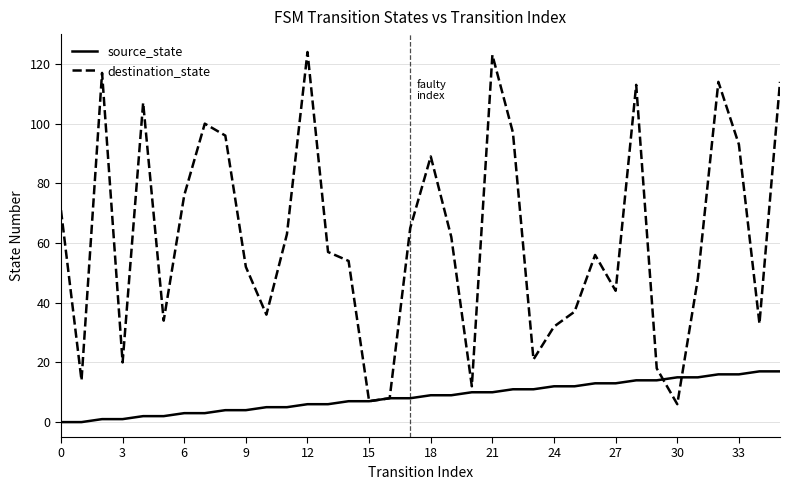

Which series has the largest range (max minus min)?

destination_state